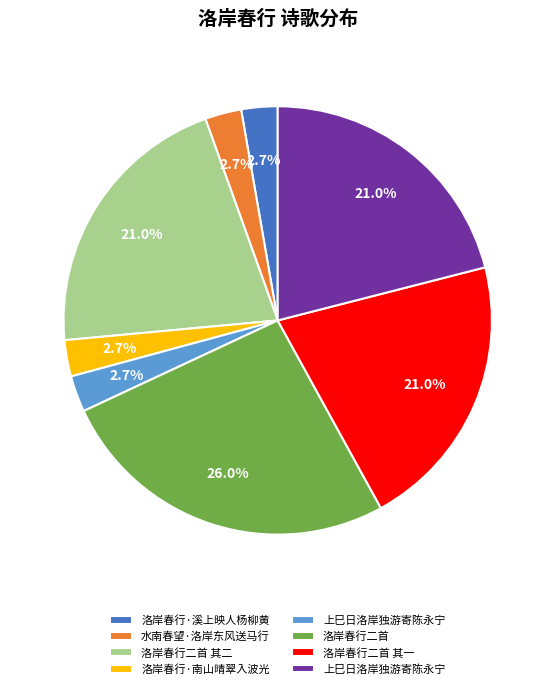

Is there any slice that represents more than half of the pie?

No